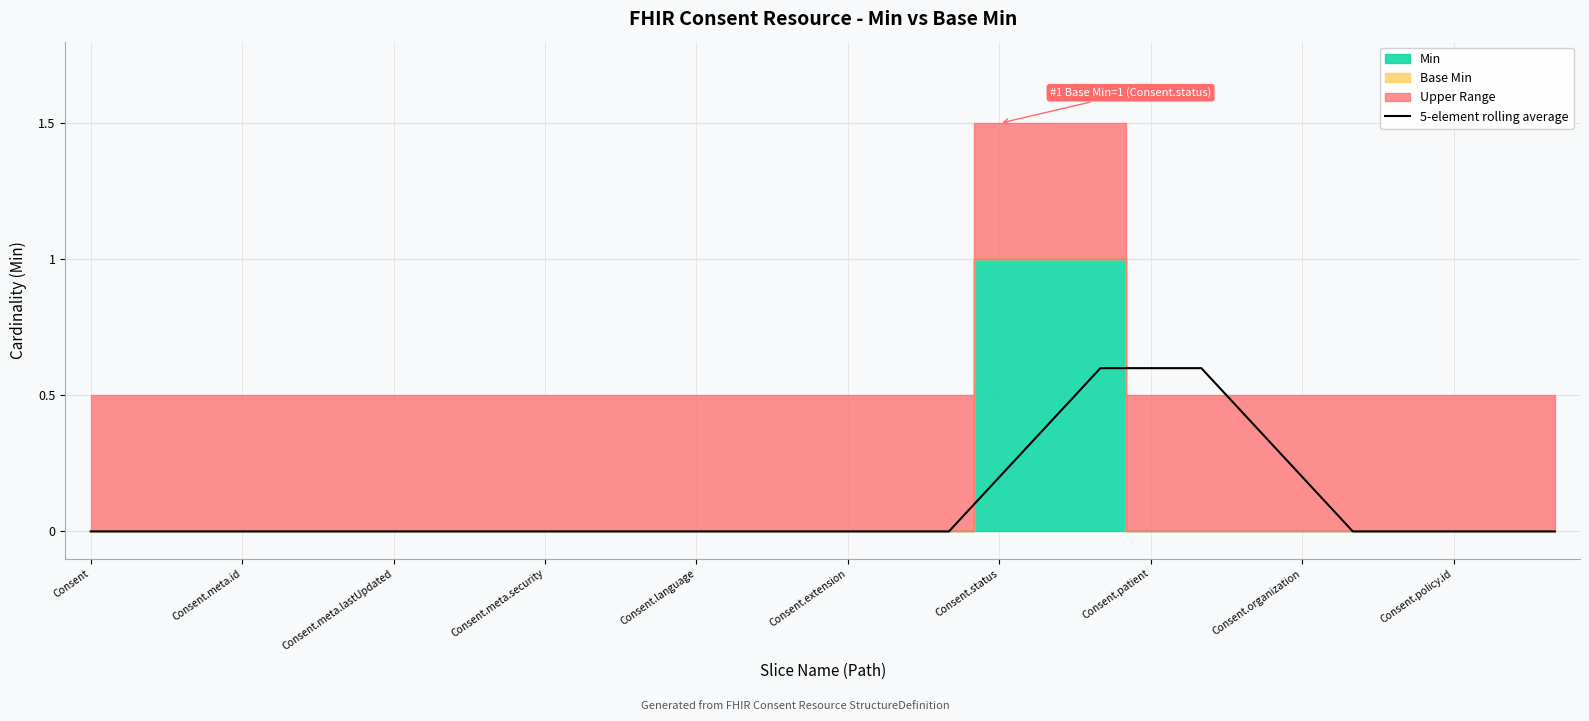

Is it true that the value at 17 is 0.0?

True